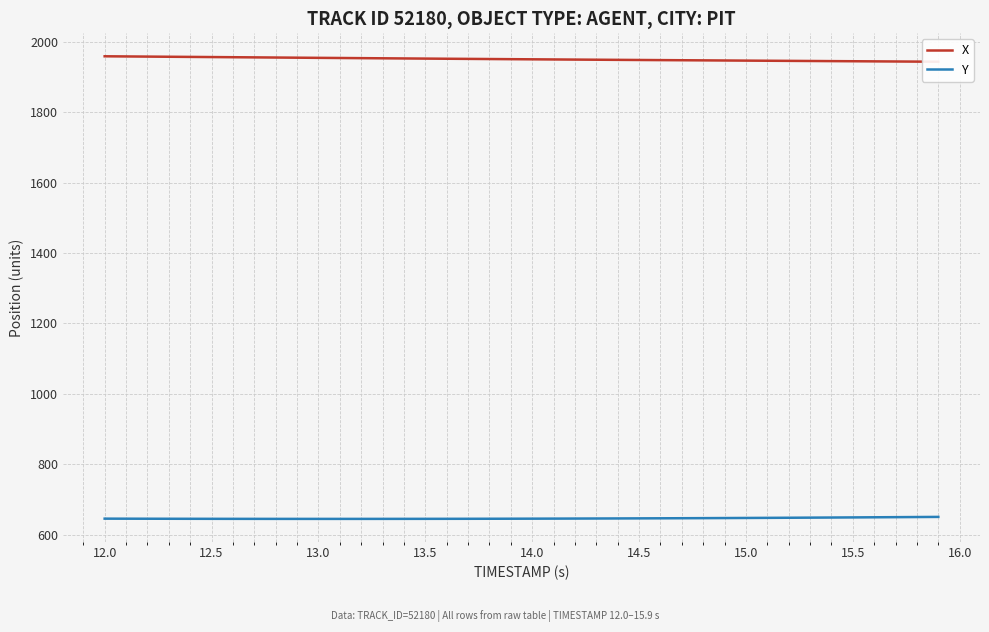

What is the lowest value of the Y series?

645.5